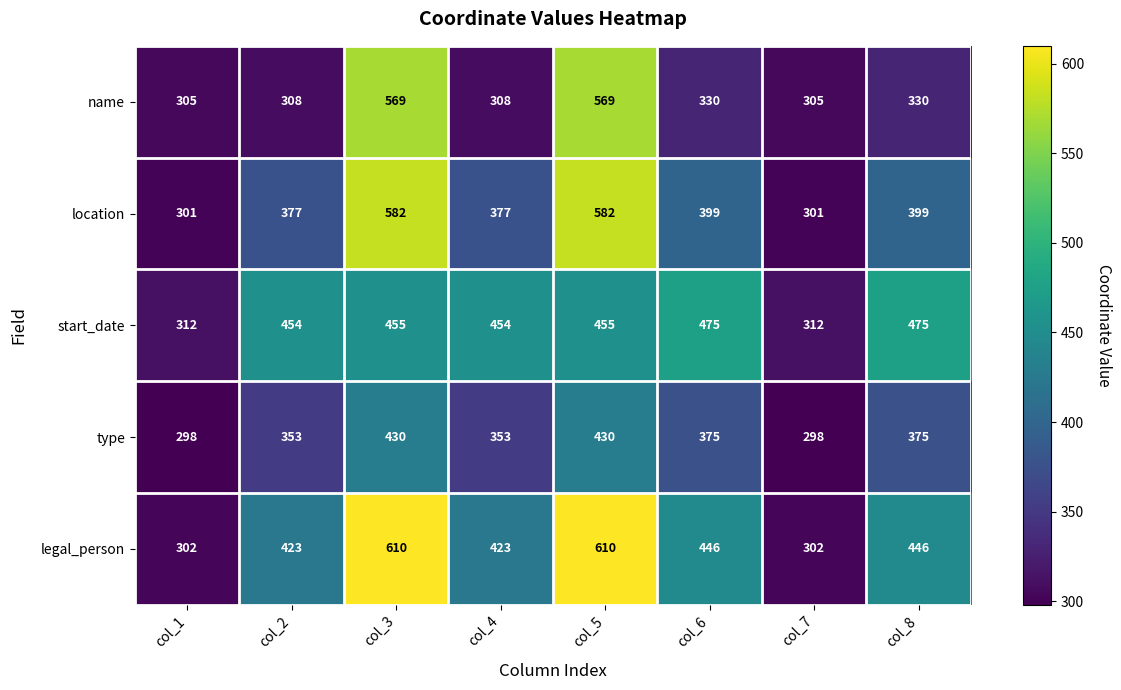

Rank the series by their maximum value, from lowest to highest.

type, start_date, name, location, legal_person